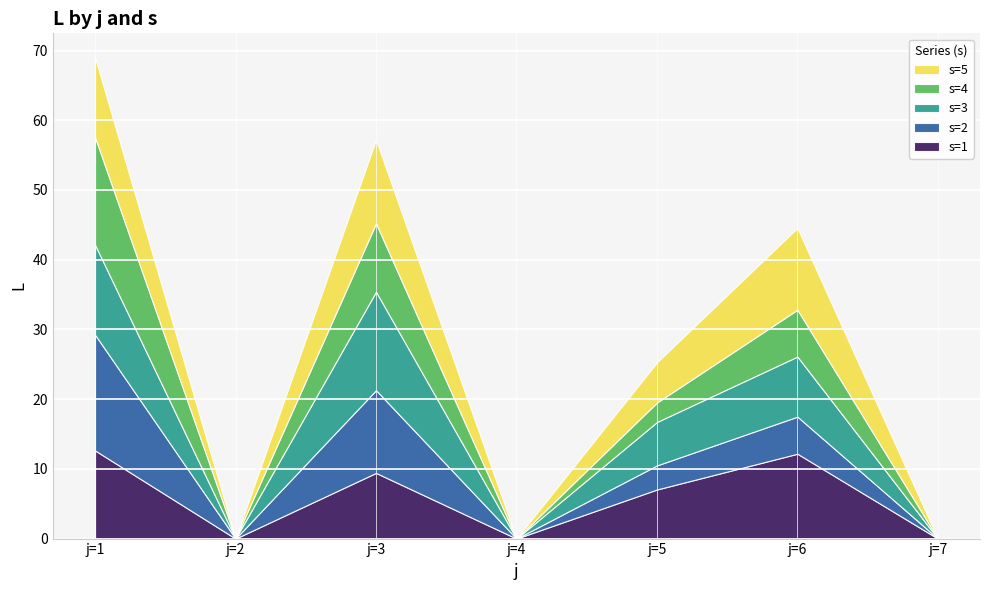

What is the average value of the s=2 series?

5.3